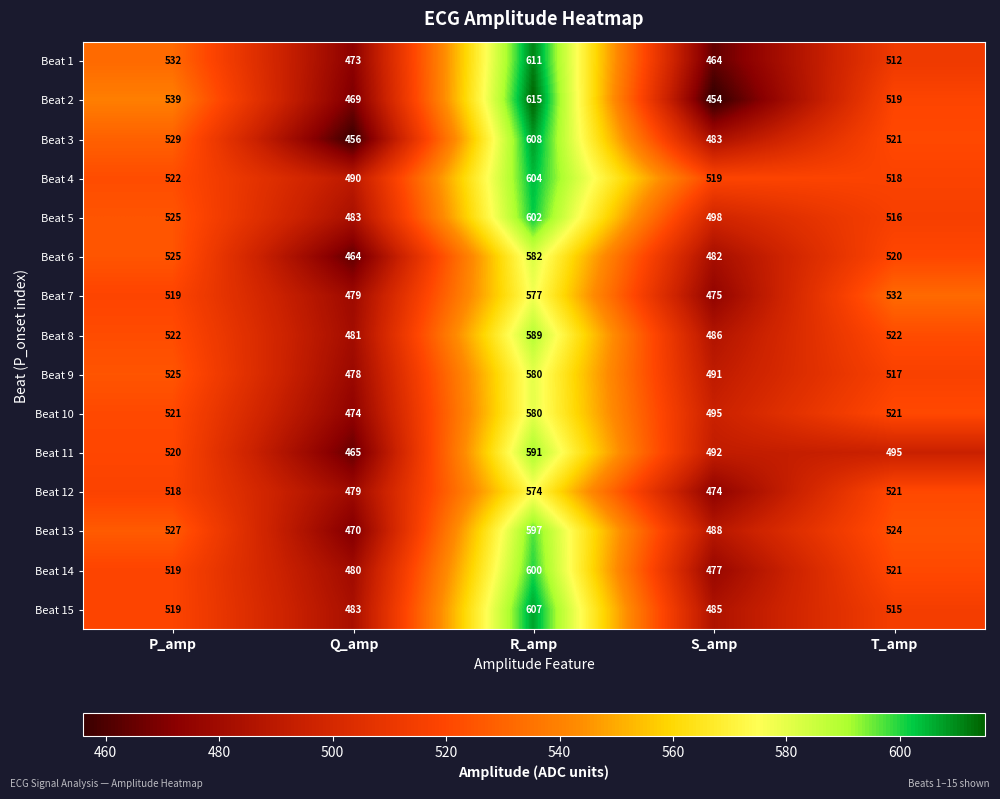

What is the difference between the second highest and second lowest values in the Beat 12 series?

42